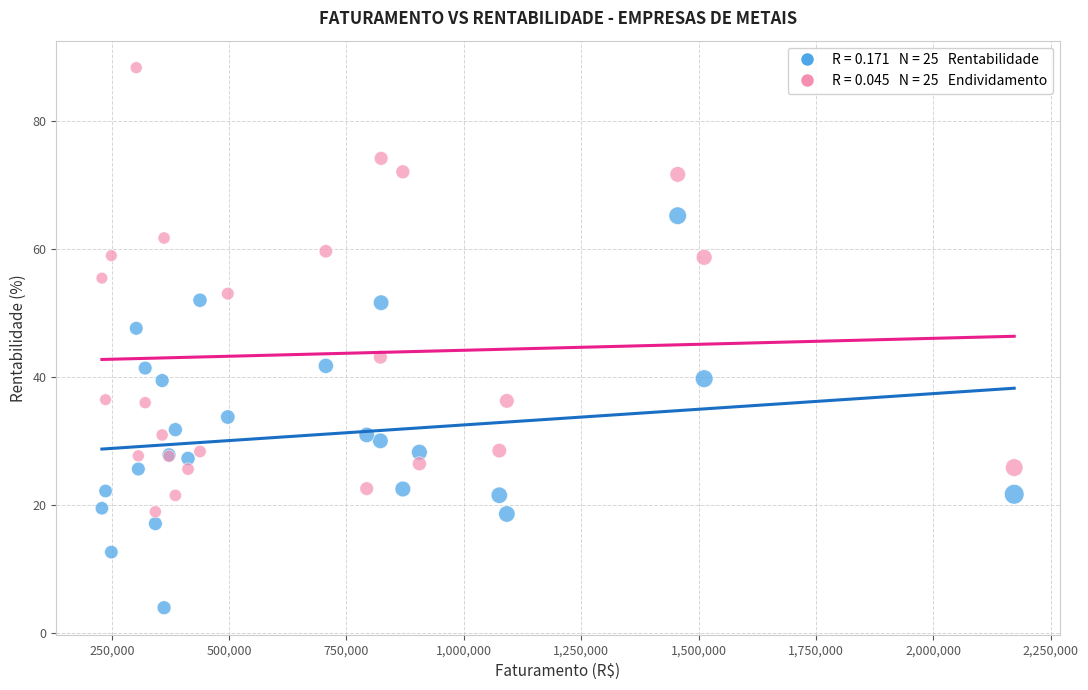

Across all series, what Y value is closest to 46?

47.6